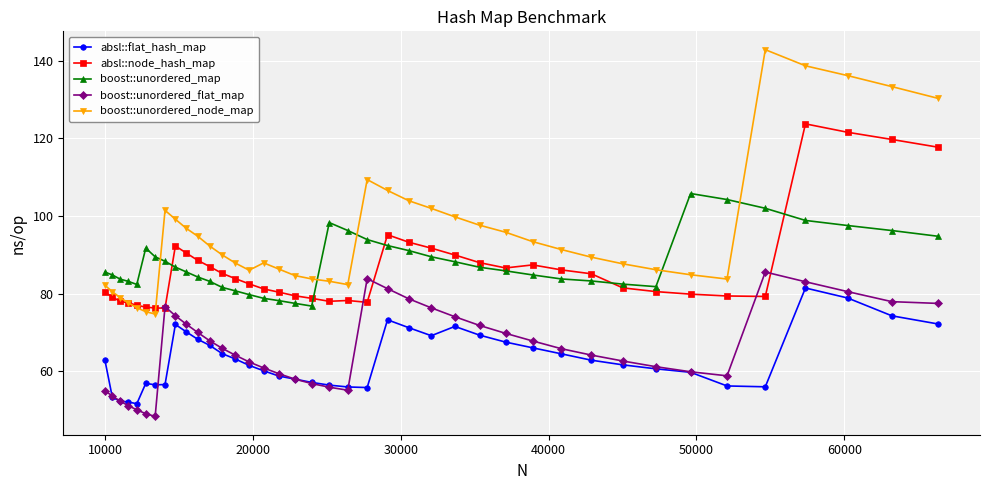

Which series has the largest total across all categories?

boost::unordered_node_map